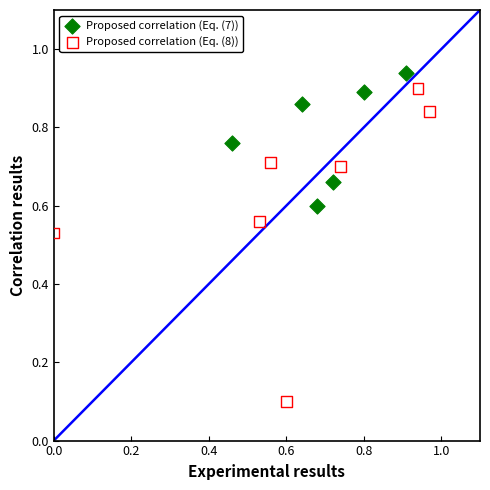

Which series has the widest spread of Y values?

Proposed correlation (Eq. (8))